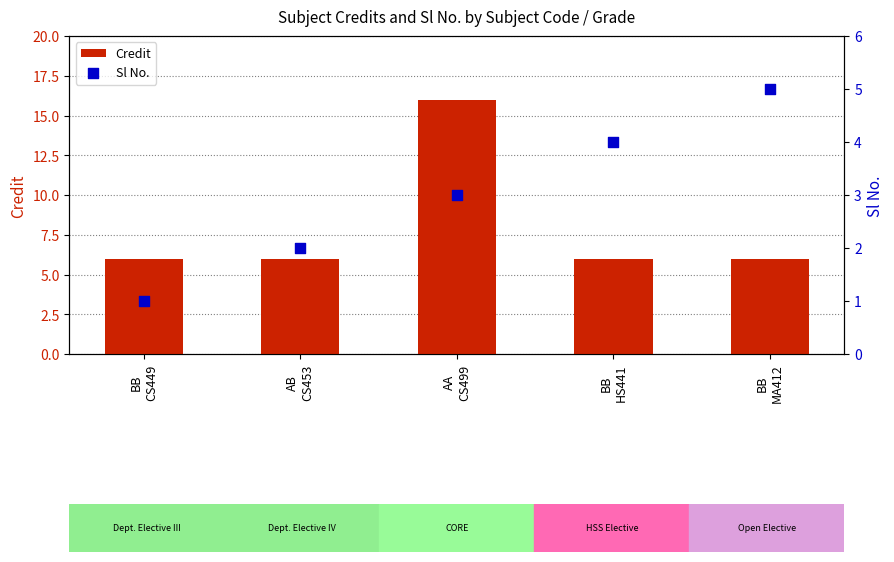

Is the value of Sl No. at BB
MA412 greater than the value of Credit at BB
CS449?

No